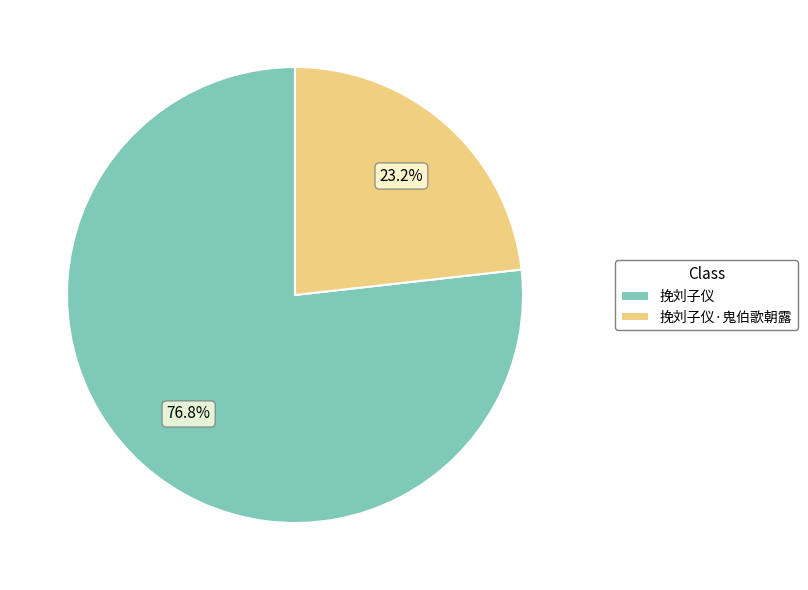

Rank the categories by value from highest to lowest.

挽刘子仪, 挽刘子仪·鬼伯歌朝露